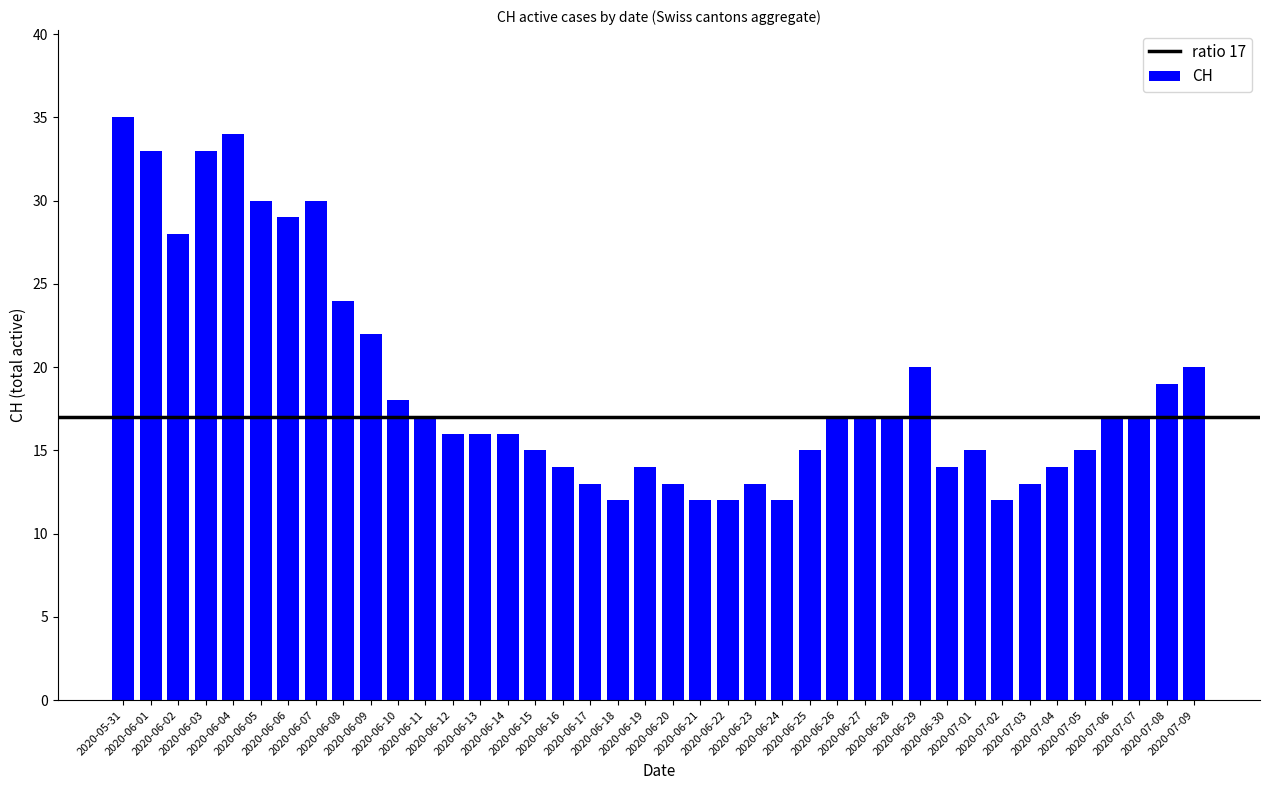

Are the bars horizontal?

No